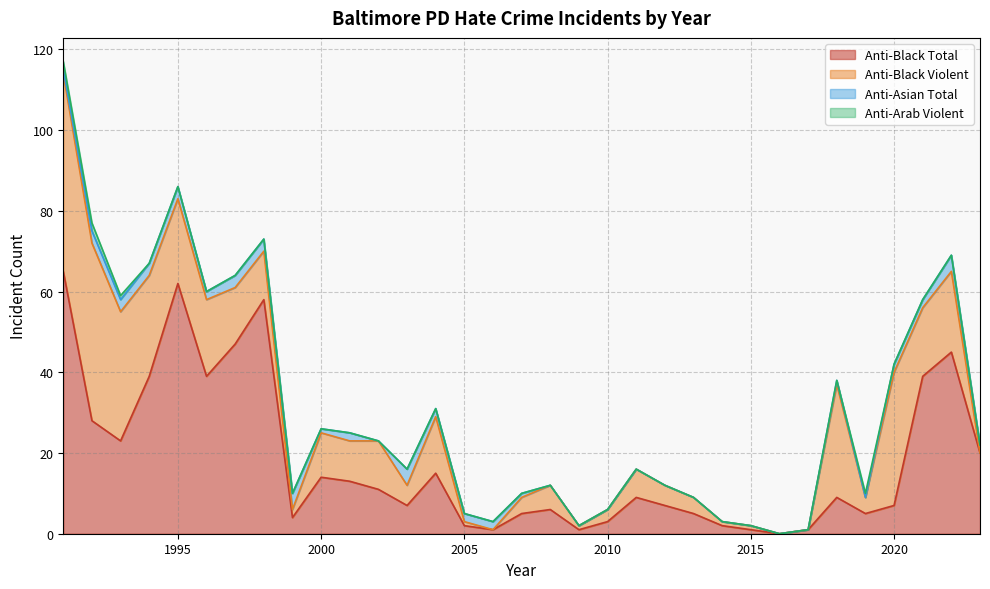

Which series has the largest total across all categories?

anti_black_total